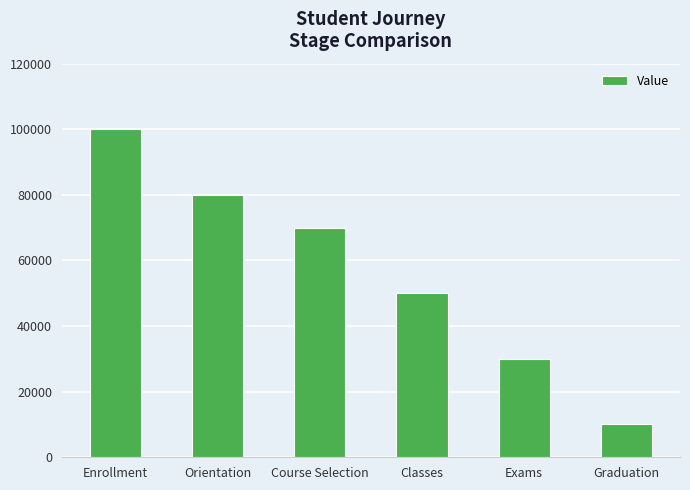

What is the sum of the values at Classes and Course Selection?

120000